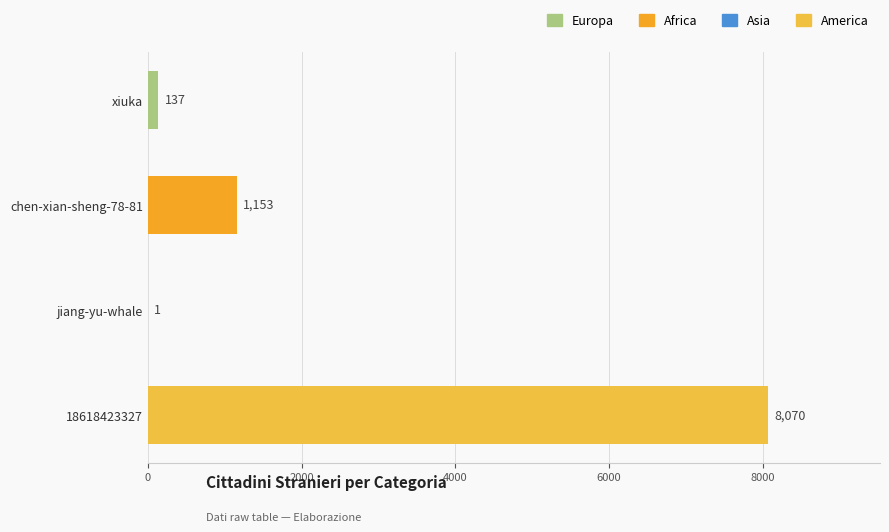

Where is the data nearest to the value 4035?

chen-xian-sheng-78-81